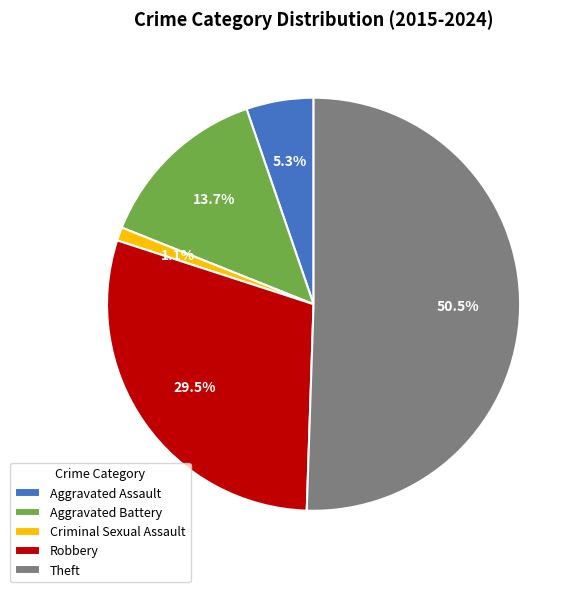

Which category has the biggest portion of the pie?

Theft